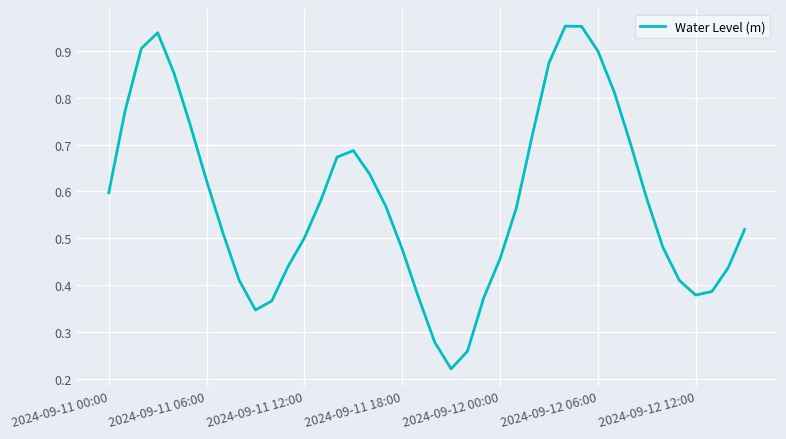

At which category does the chart reach its minimum across all series?

21